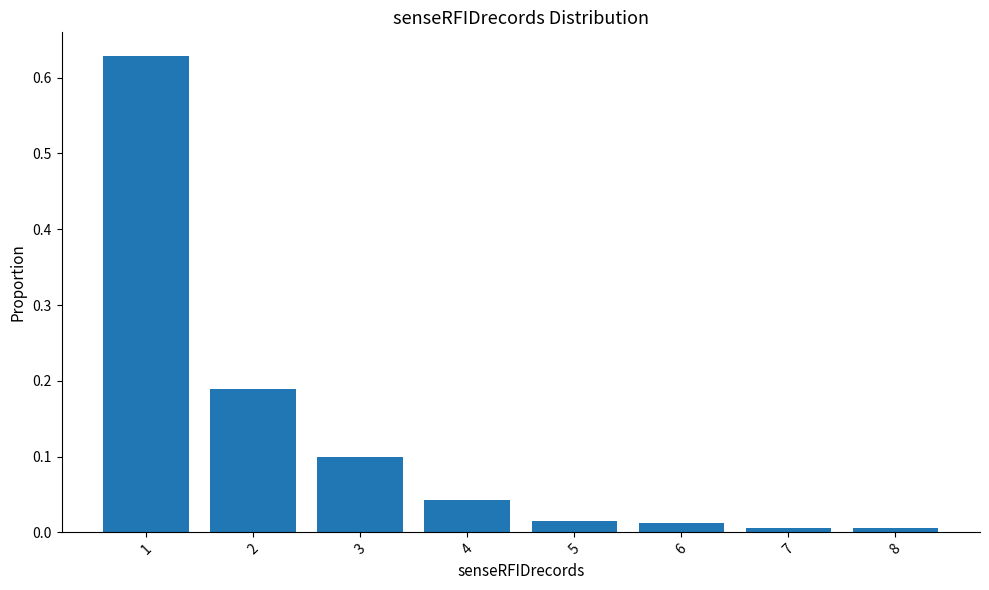

What is the sum of the values at 3 and 2?

0.3